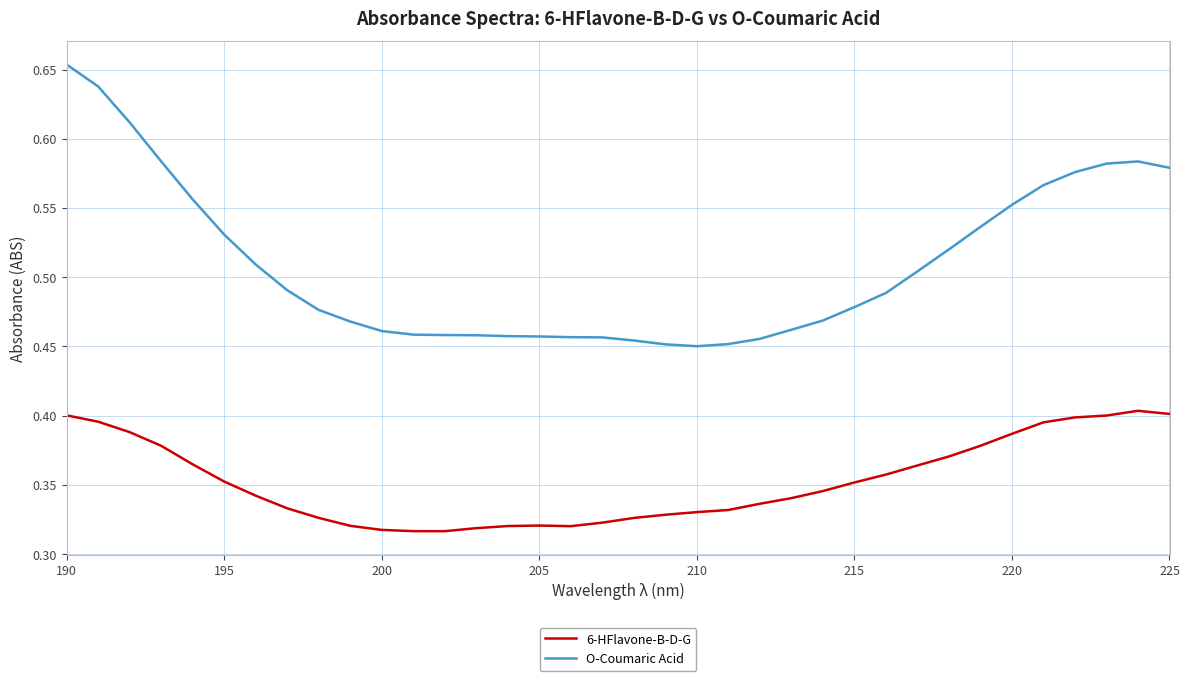

What is the difference between the second highest and second lowest values in the O-Coumaric Acid series?

0.2